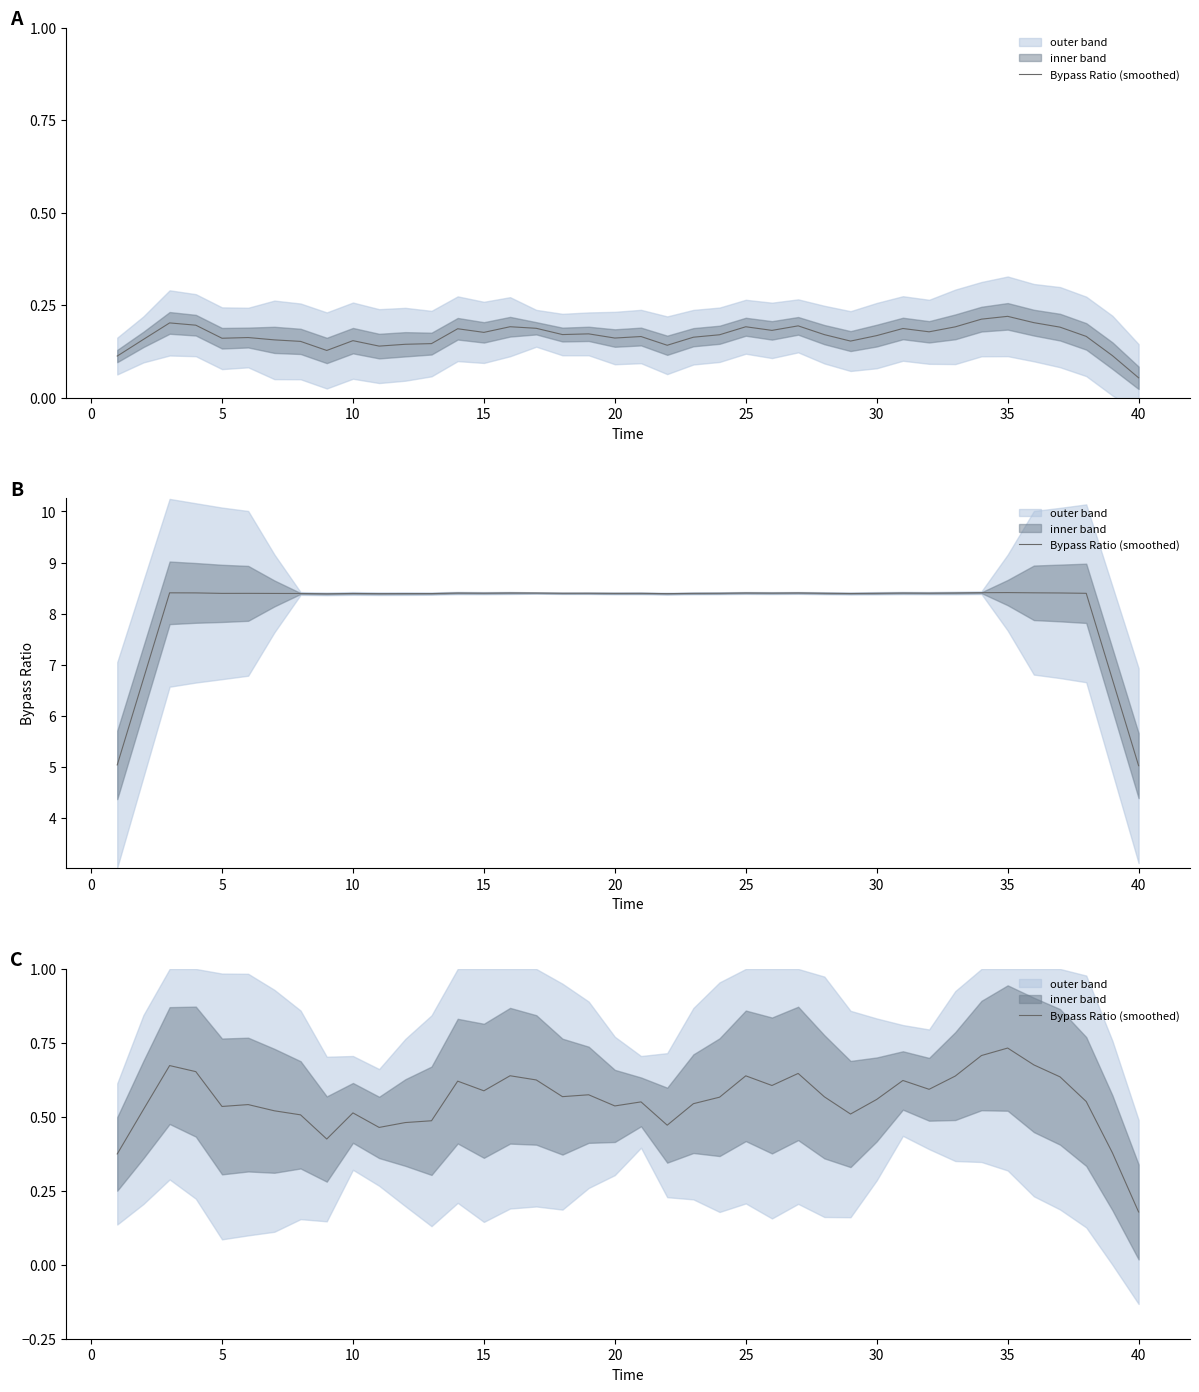

The chart shows a value of 0.3 at 25. True or false?

False